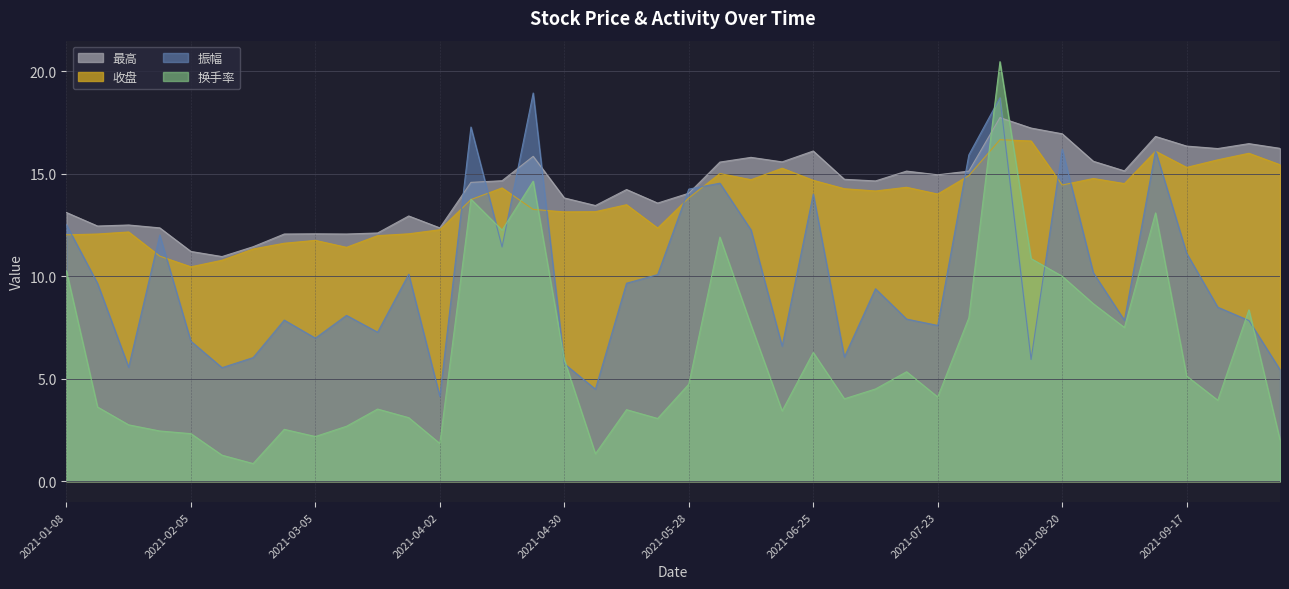

Which series has the largest total across all categories?

最高